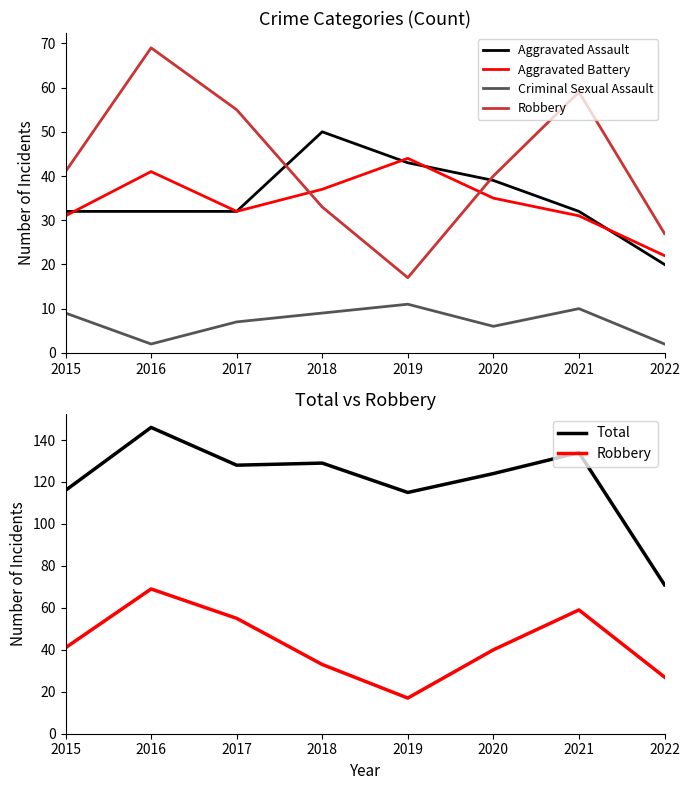

At which category is the sum across all series the highest?

2016